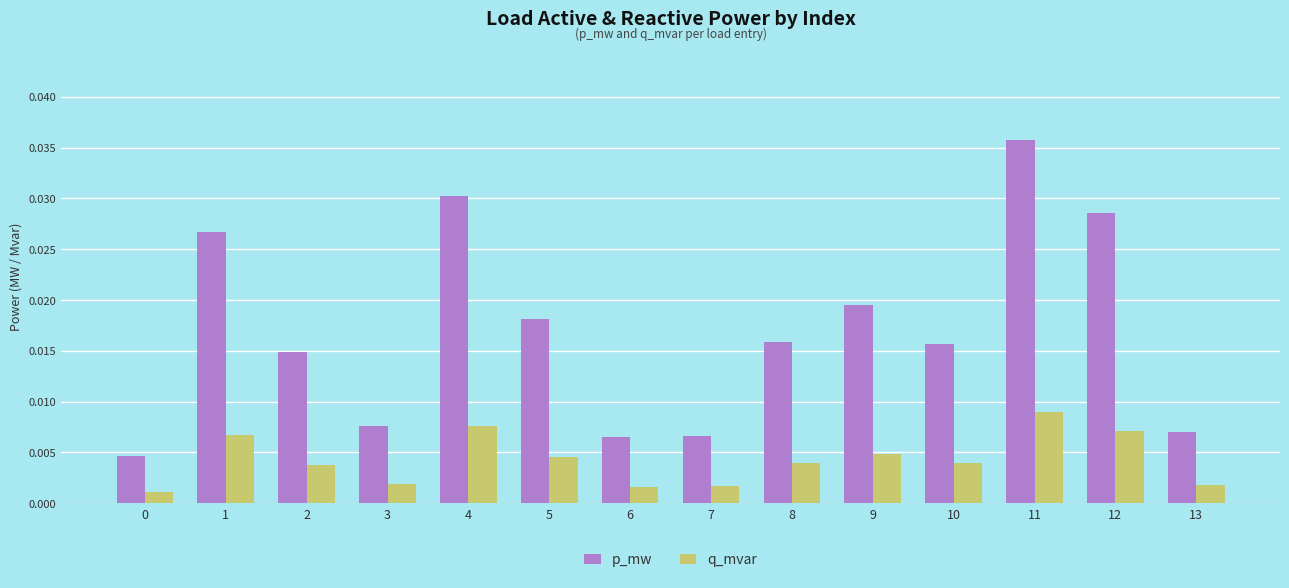

Which series has the largest range (max minus min)?

p_mw